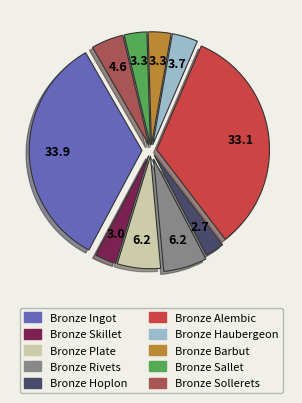

Is it true that Bronze Ingot is 34% of the pie?

True